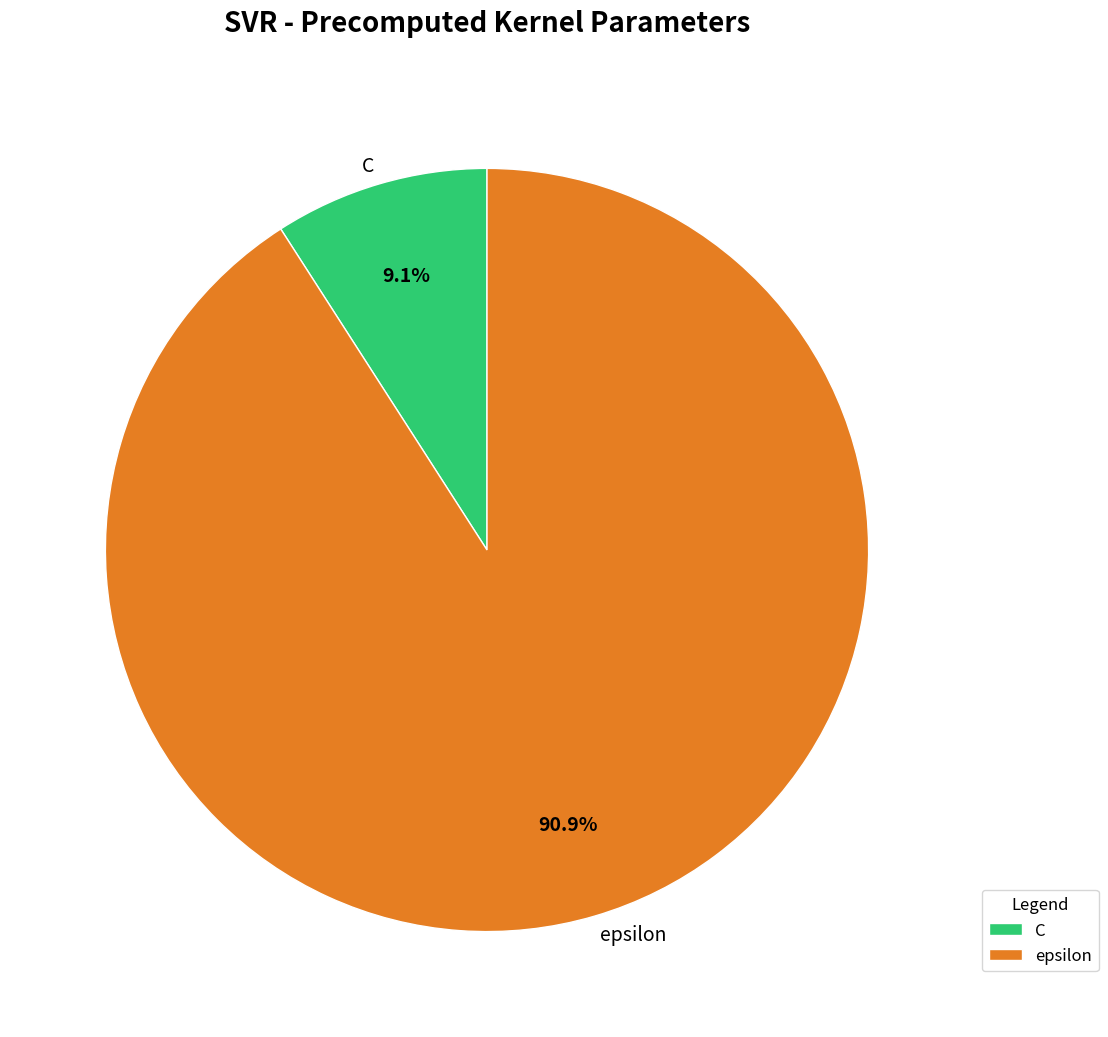

Which slice is the largest?

epsilon